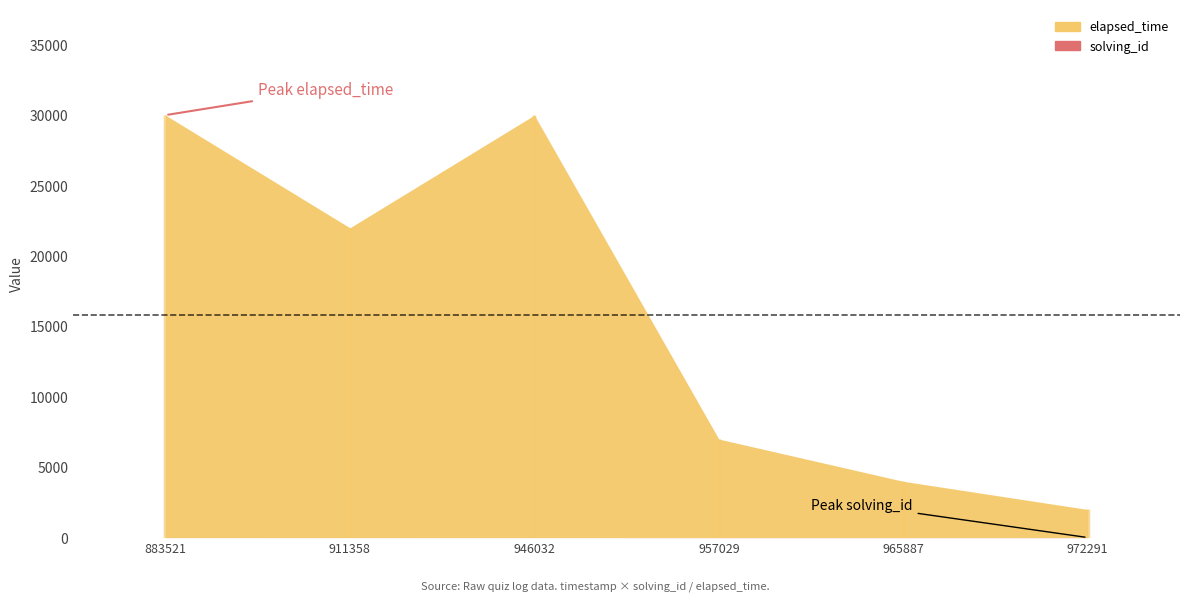

How many lines are shown in the chart?

2